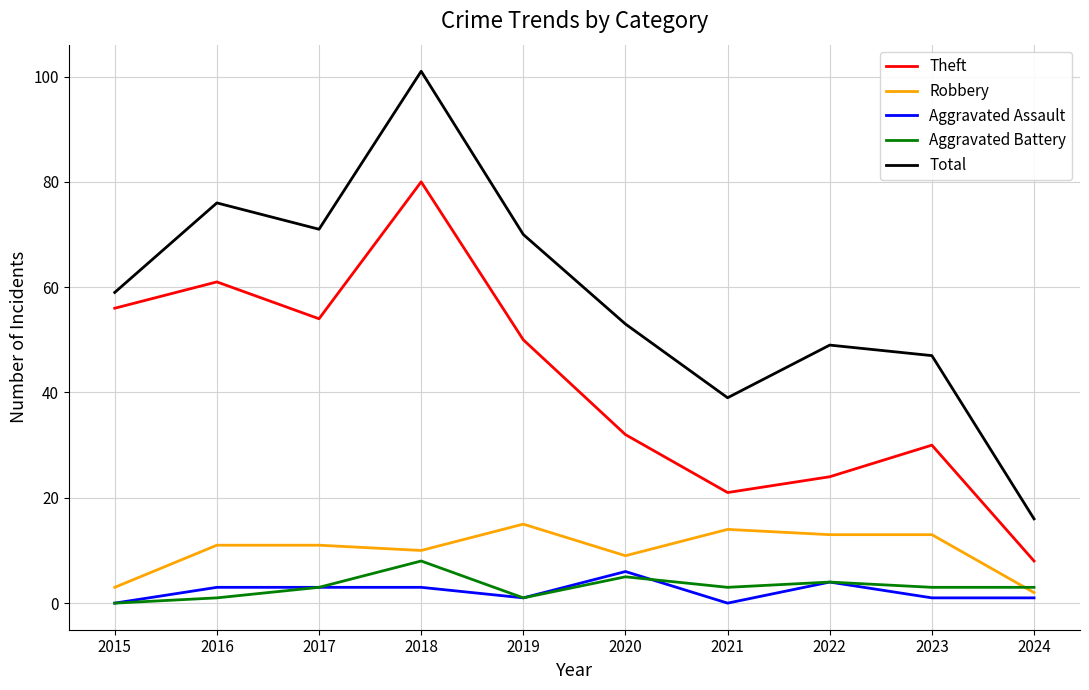

Which series has the largest range (max minus min)?

Total